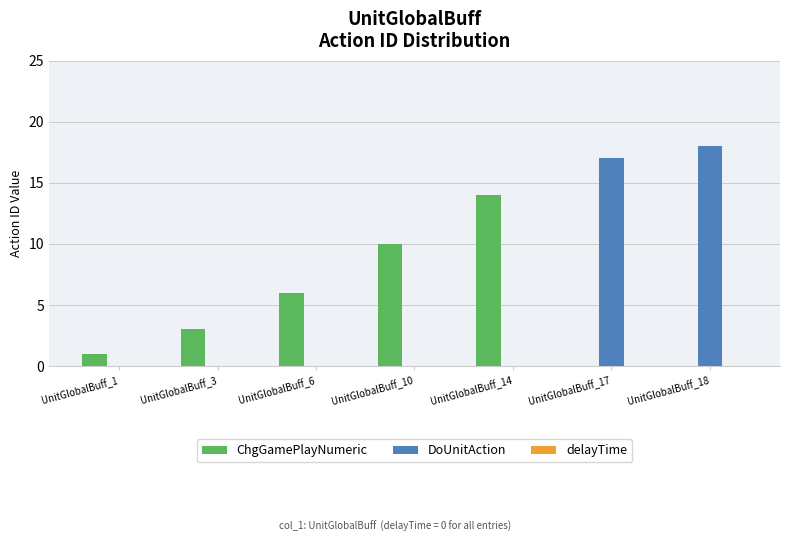

Is it true that ChgGamePlayNumeric equals 14 at UnitGlobalBuff_14?

True